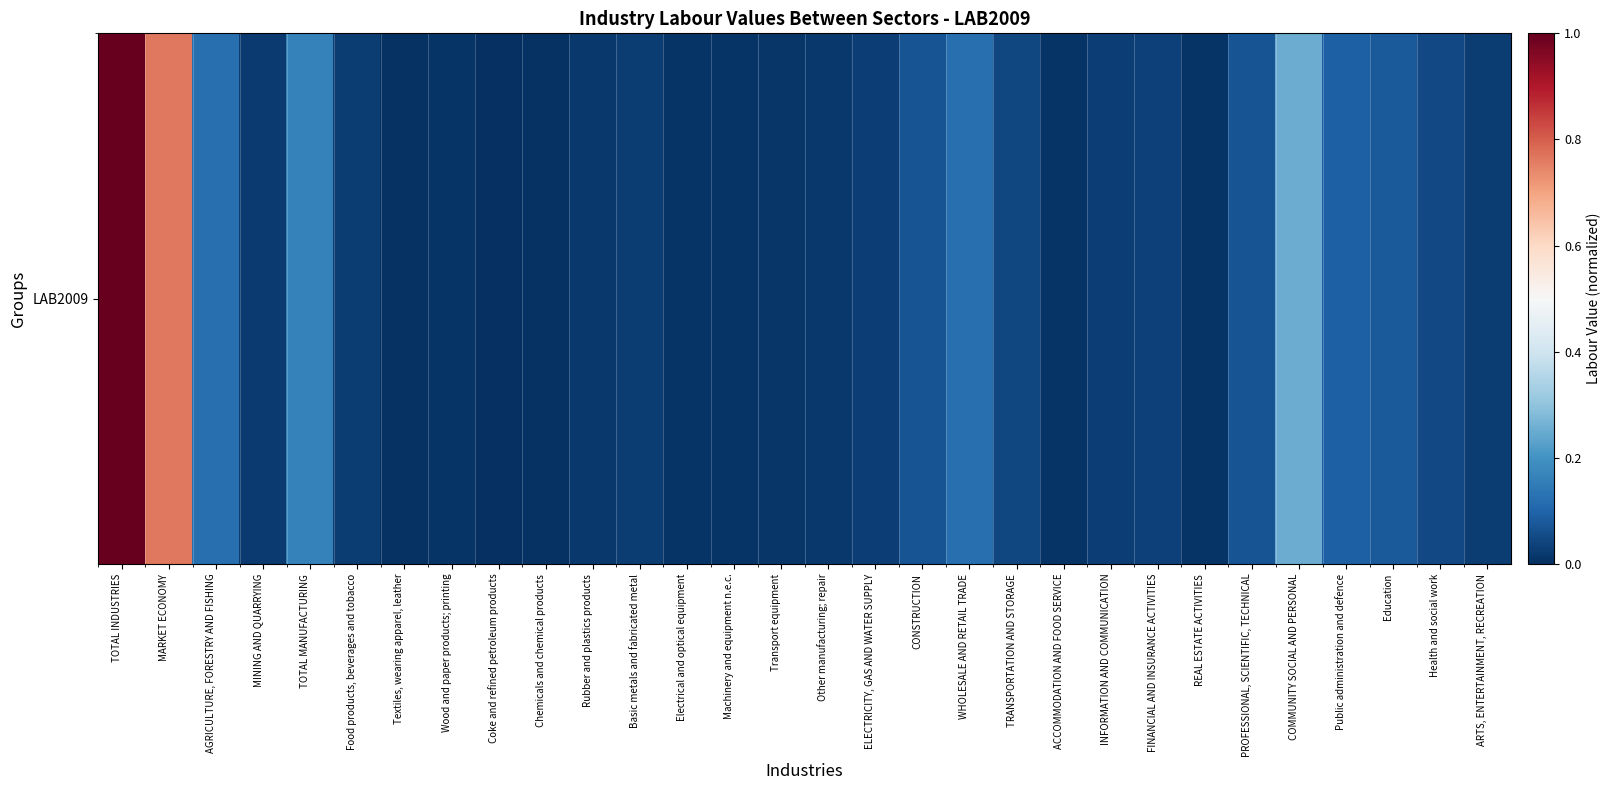

How many values exceed 0?

29